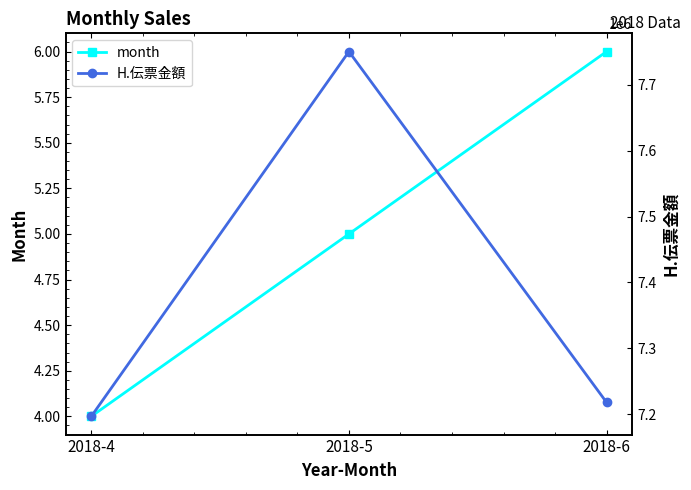

How many lines are shown in the chart?

2